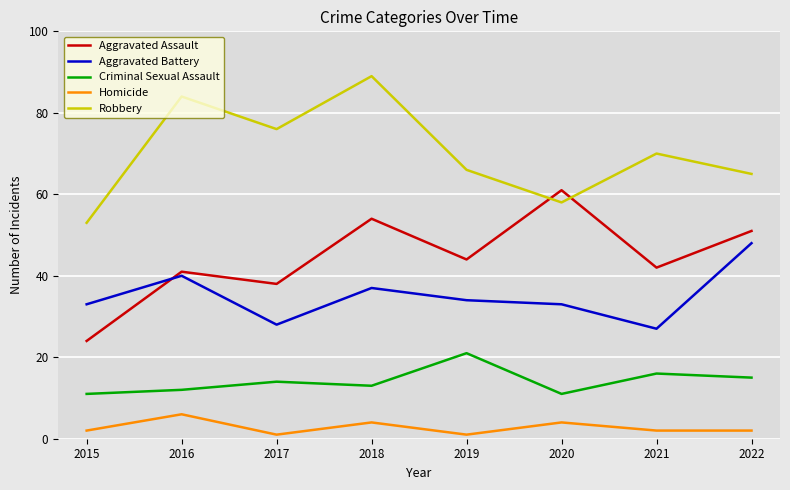

What is the spread (max minus min) of values at 2022?

63